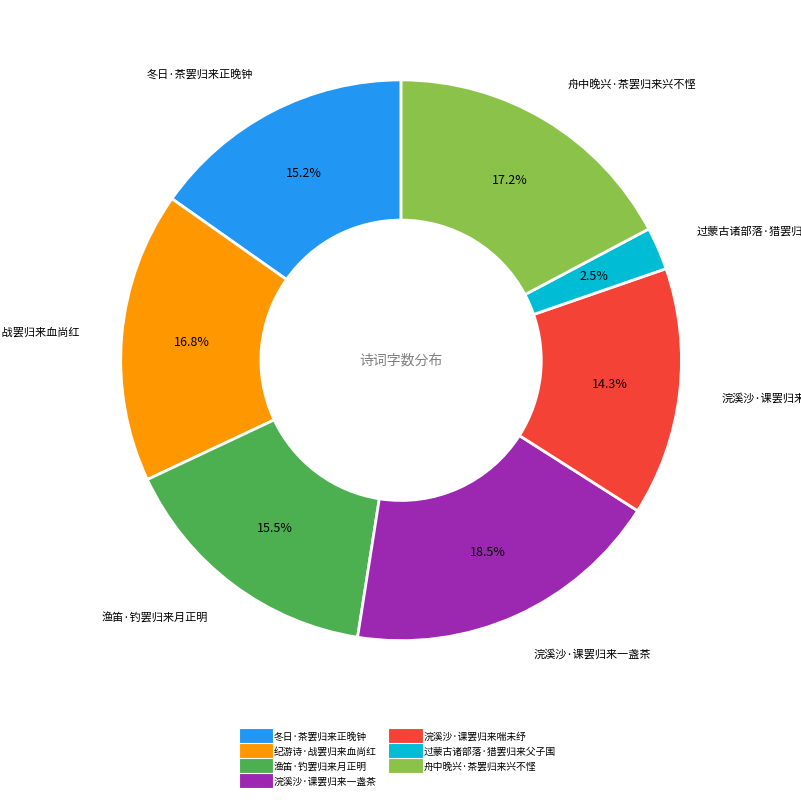

Count the number of slices in the pie.

7